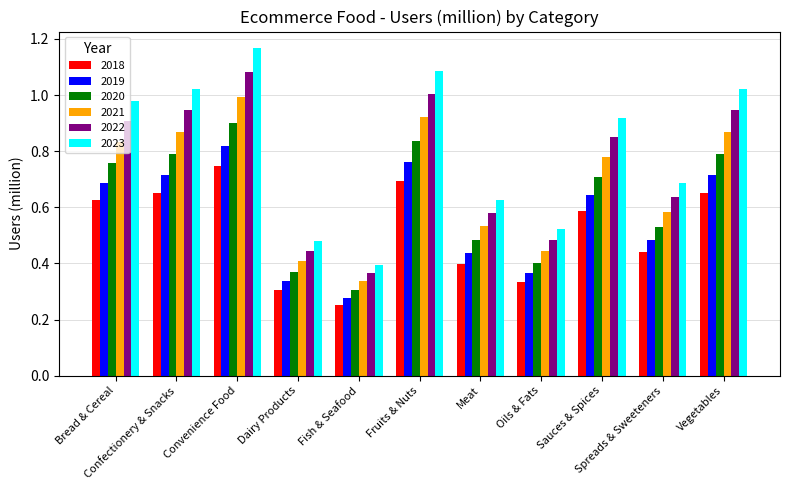

Which series has the widest spread of values?

2023